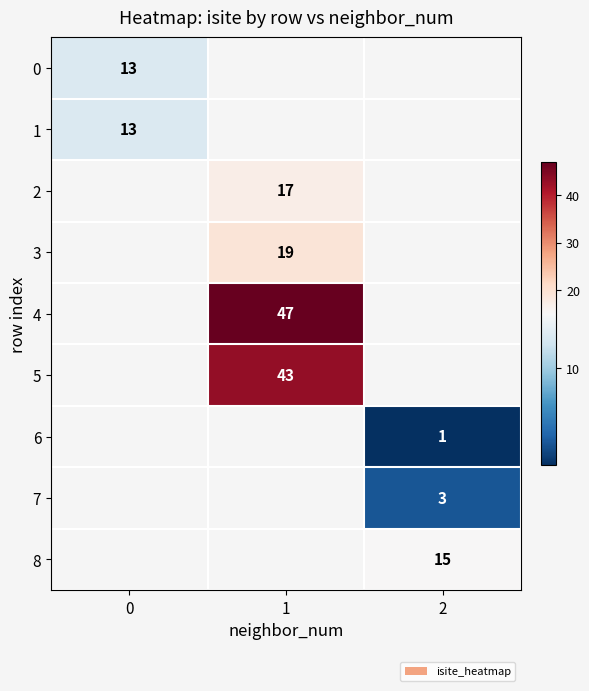

How many values in 2 are above zero?

1